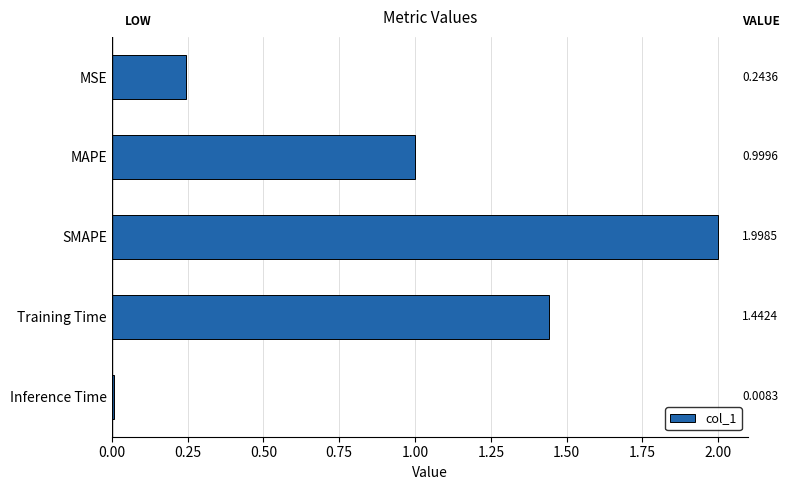

What is the label of the 1st bar from the bottom?

Inference Time